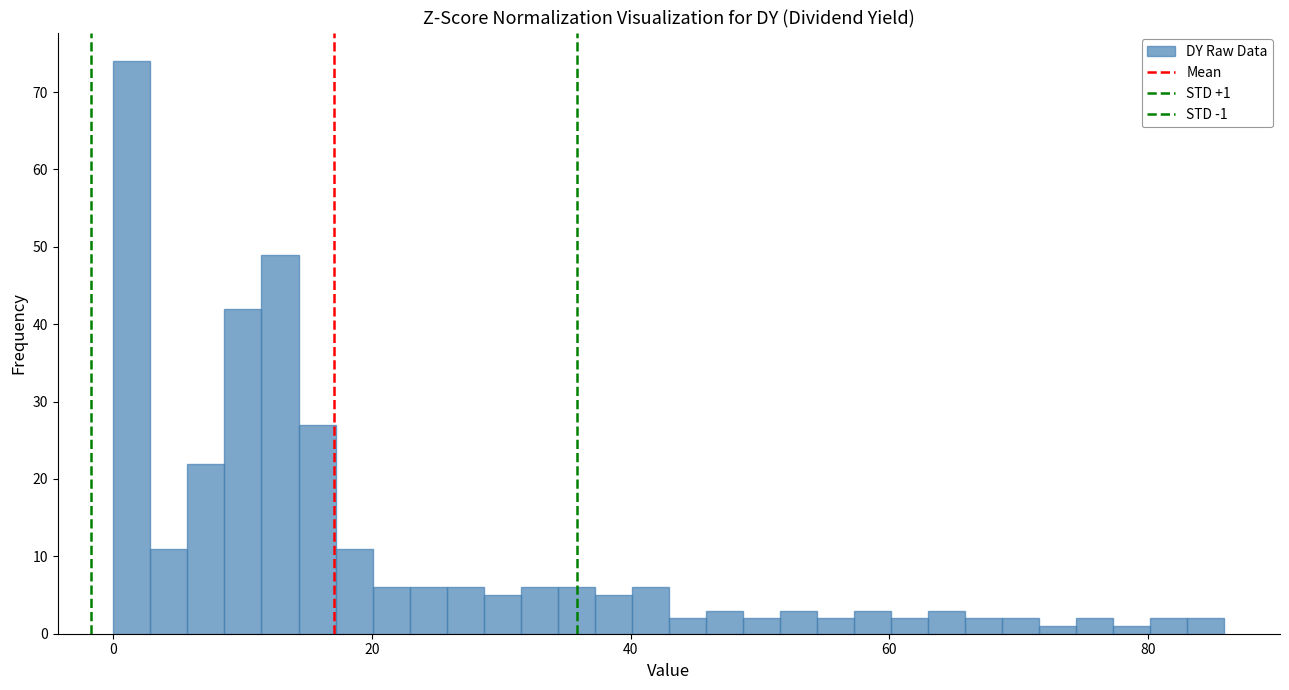

Around what value on the x-axis is the tallest bar? Give the approximate position of its centre, as read against the axis.

2